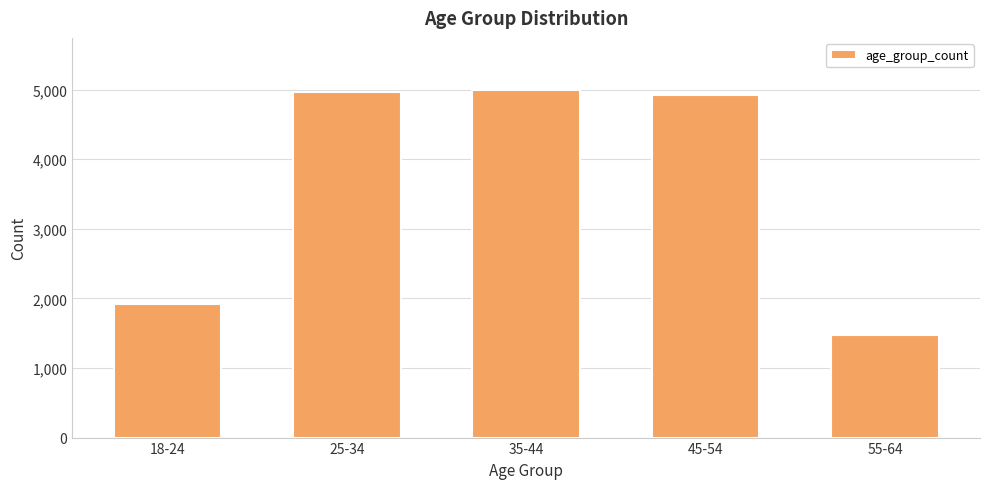

Count the number of data series in this chart.

1